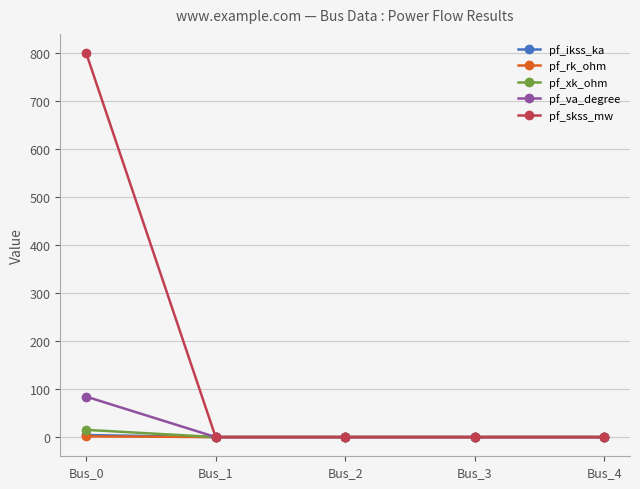

Which series has the widest spread of values?

pf_skss_mw